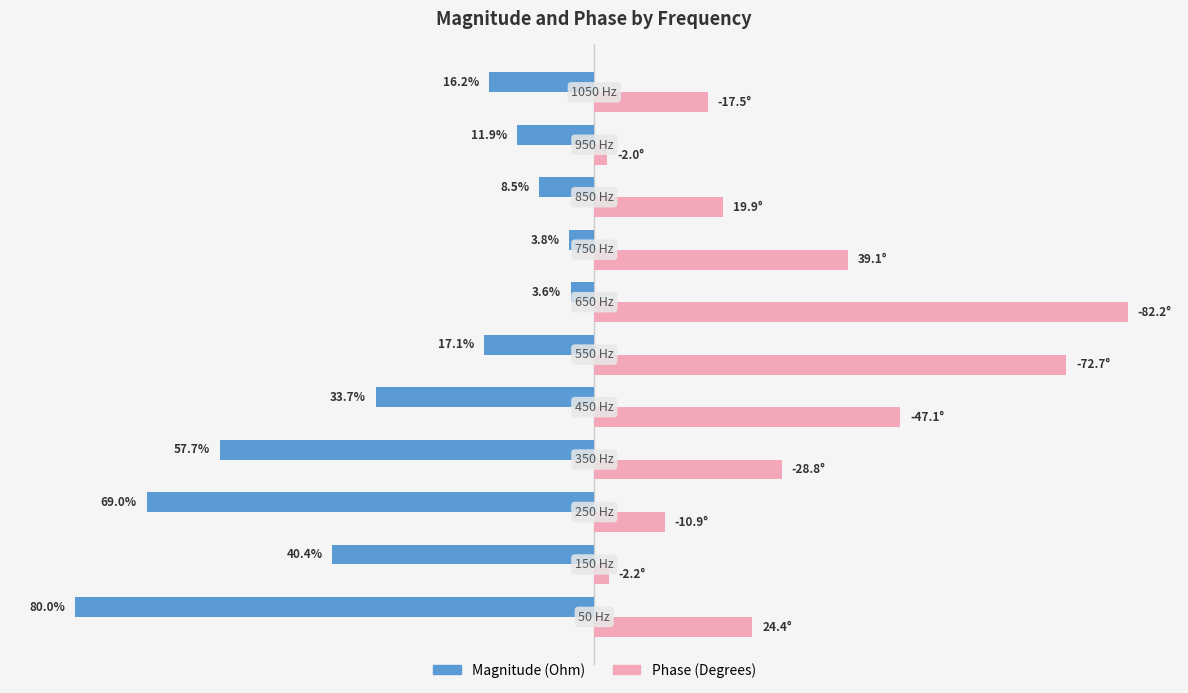

What are all the series names shown in the legend?

Magnitude (Ohm), Phase (Degrees)